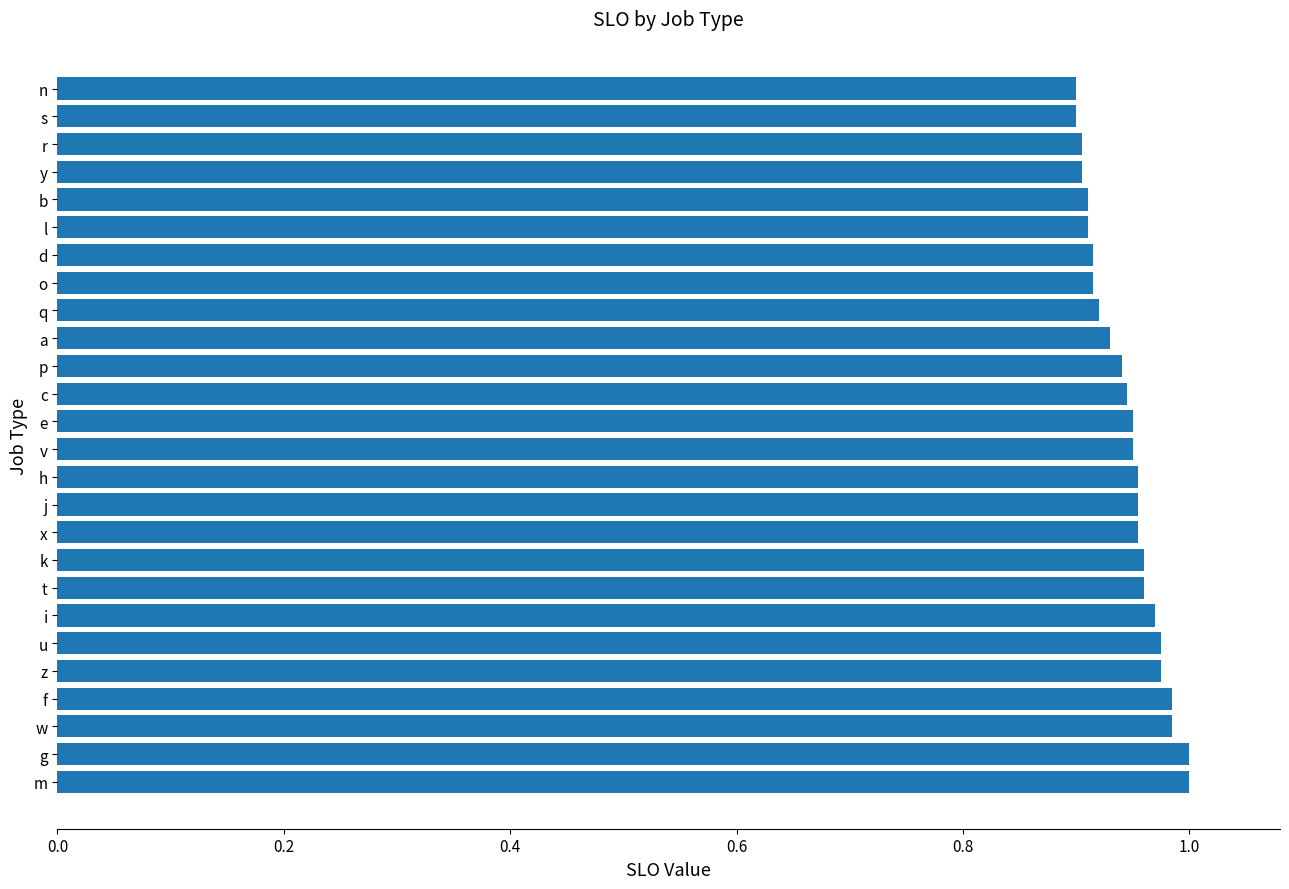

What is the sum of all values?

24.6